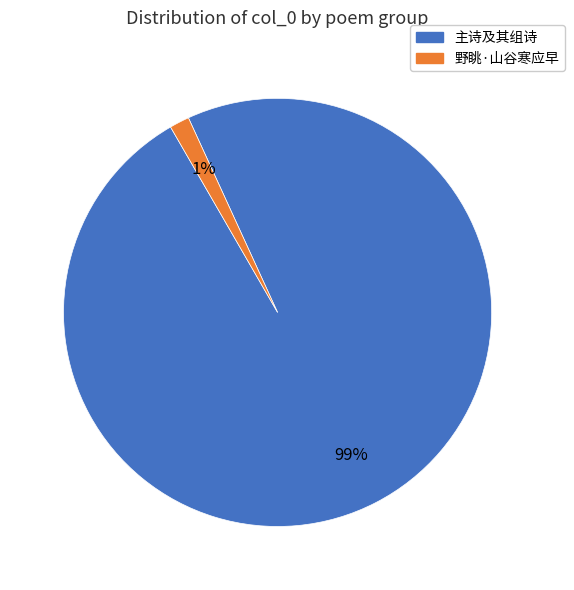

Is the sum of 主诗及其组诗 and 野眺·山谷寒应早 greater than half?

Yes